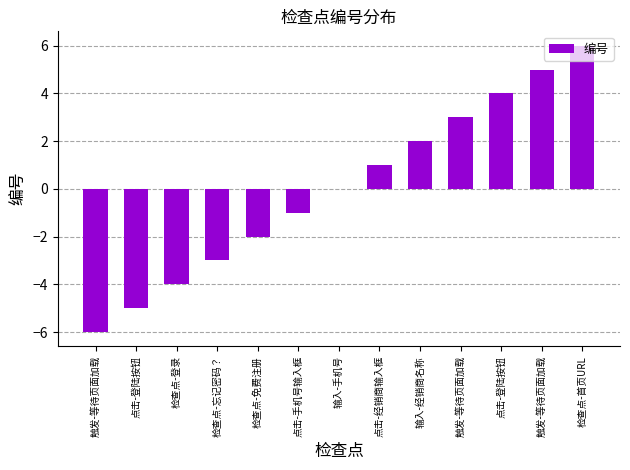

How many series are shown in this chart?

1